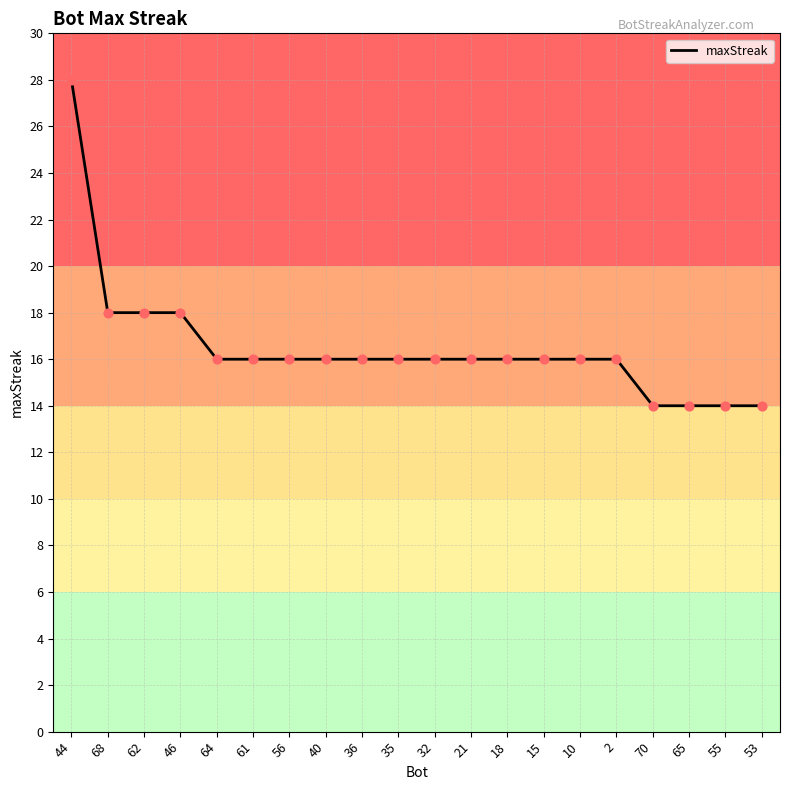

What is the change in value from 62 to 65?

-4